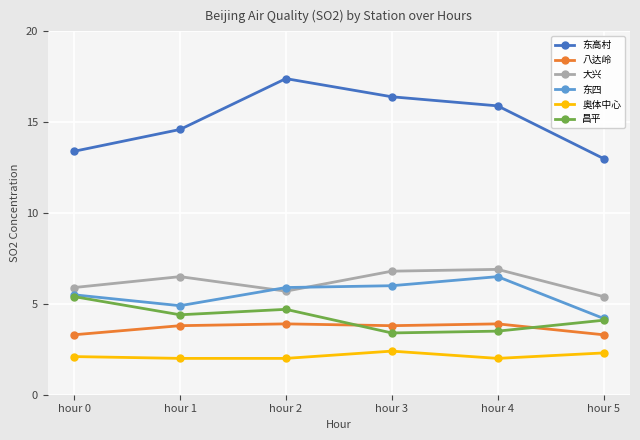

At how many categories does at least one series exceed 9?

6